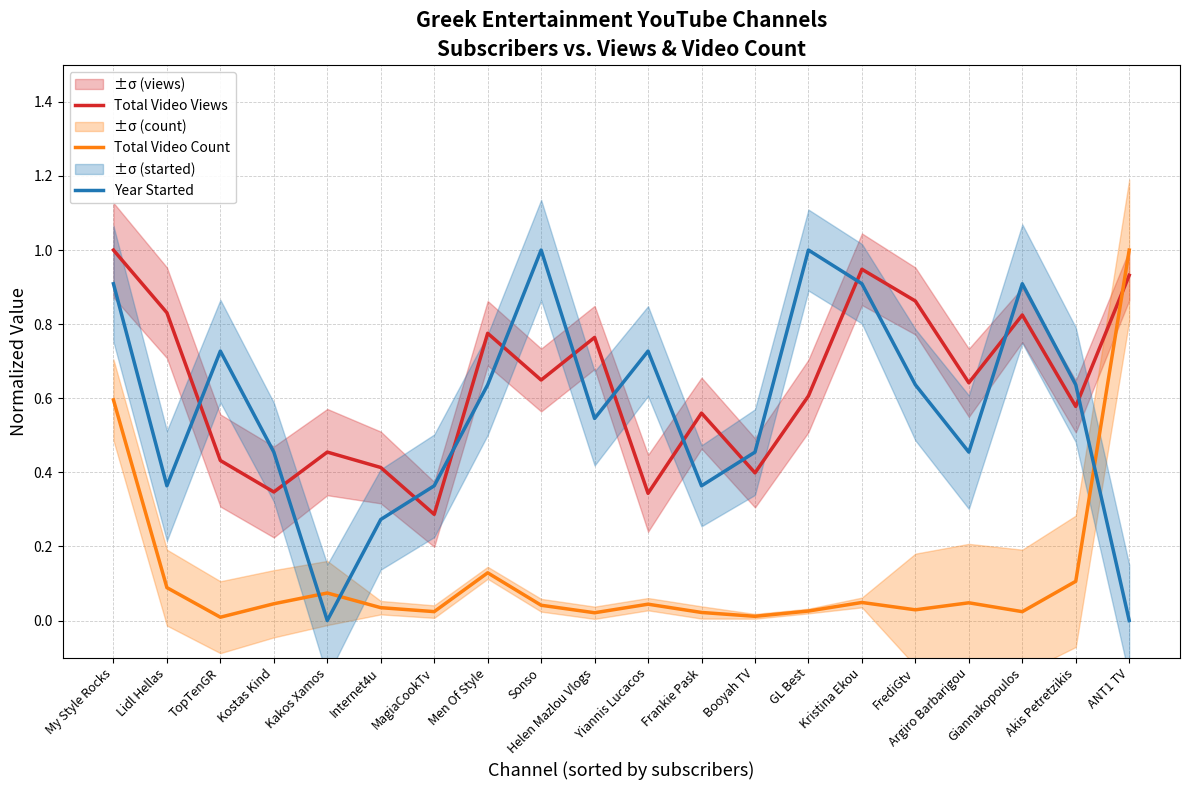

What is the sum of the Total Video Views values at Yiannis Lucacos and ANT1 TV?

1.3